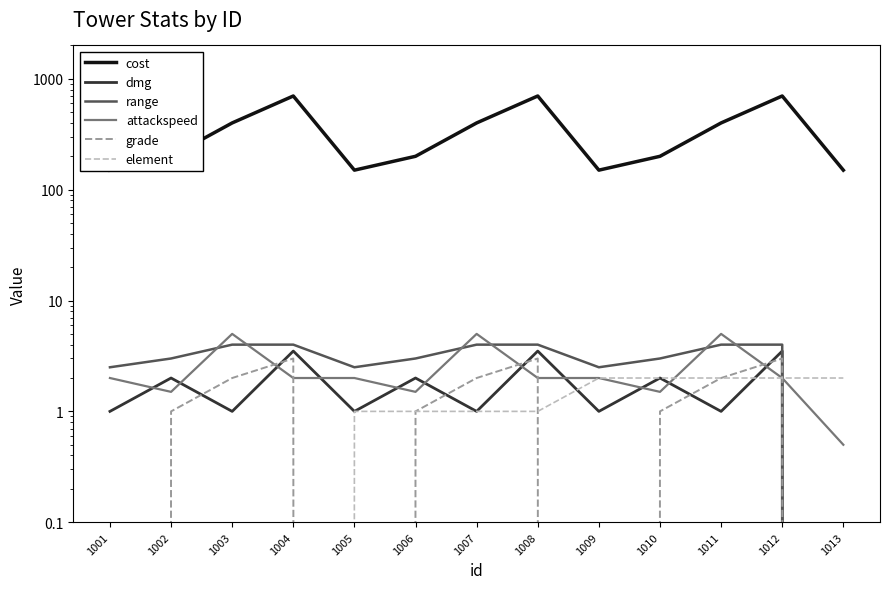

What is the maximum value shown in the chart?

700.0